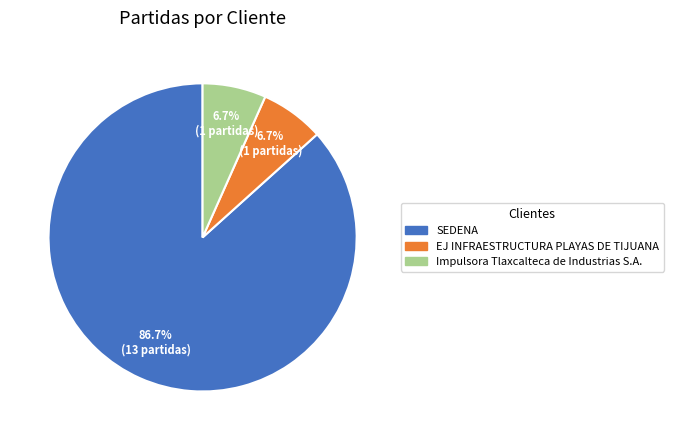

Which category has the biggest portion of the pie?

SEDENA